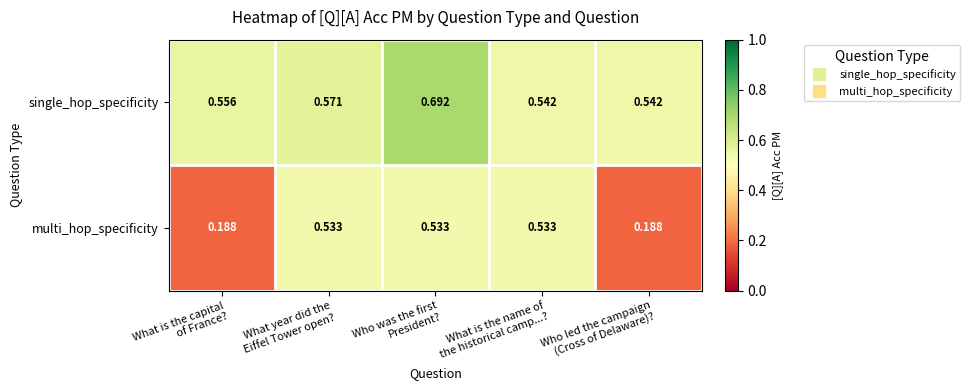

Which series has the largest total across all categories?

single_hop_specificity